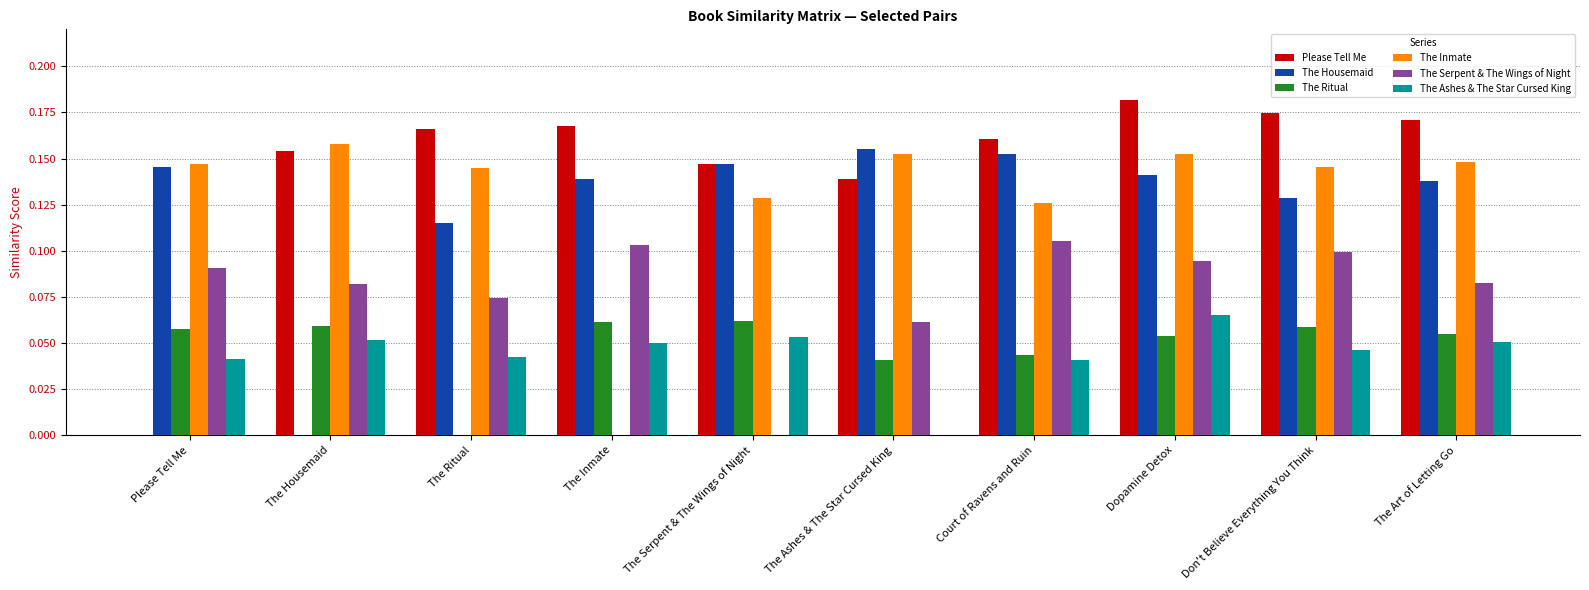

How many values in The Serpent & The Wings of Night are above zero?

9